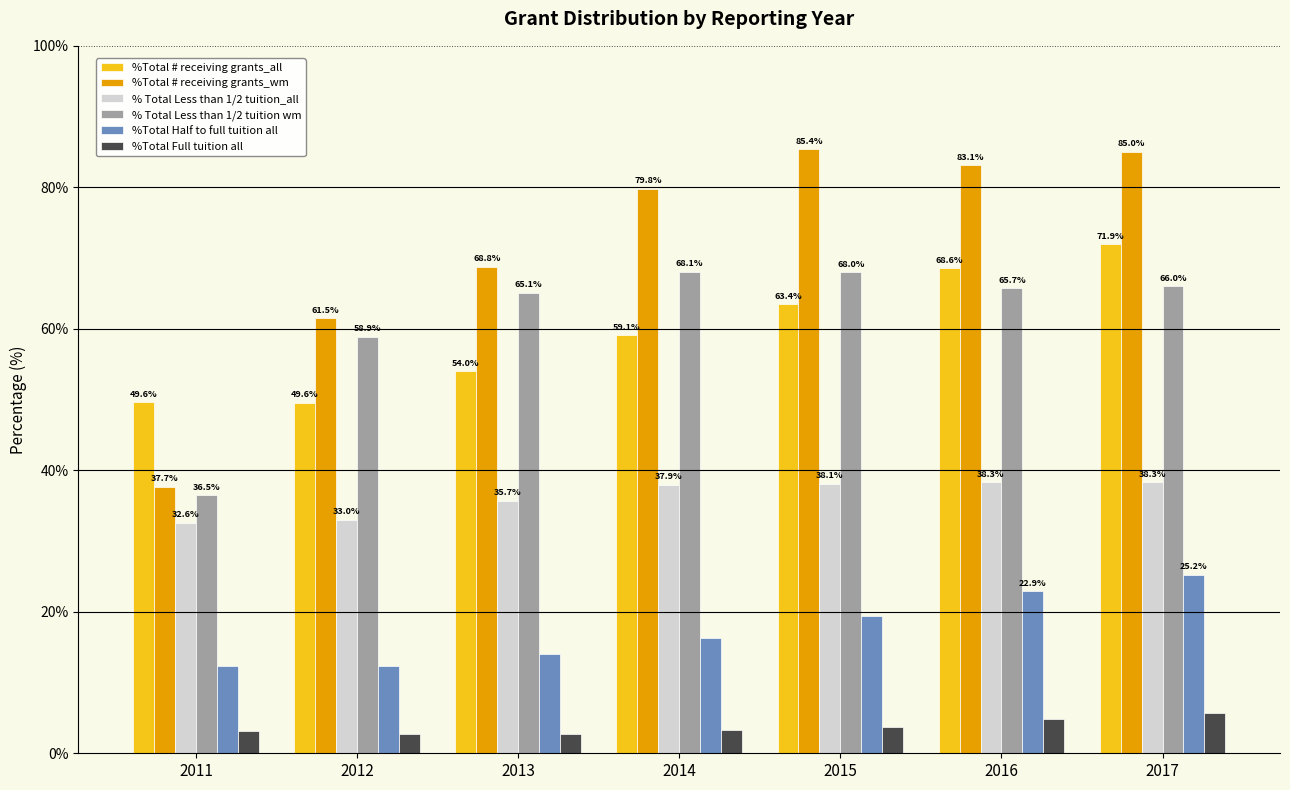

Is it true that % Total Less than 1/2 tuition wm equals 65.1 at 2013?

True